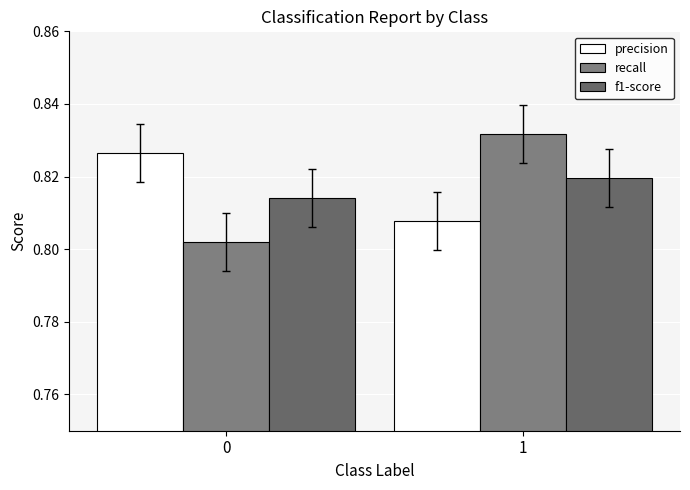

At 1, list the series in order from smallest to largest.

precision, f1-score, recall